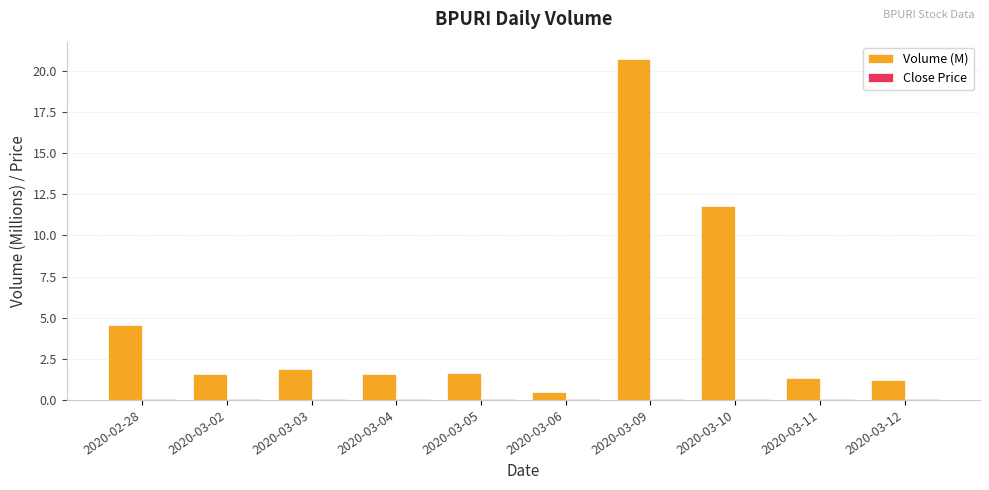

True or false: Volume (M) has a value of 3.3 at 2020-03-03.

False